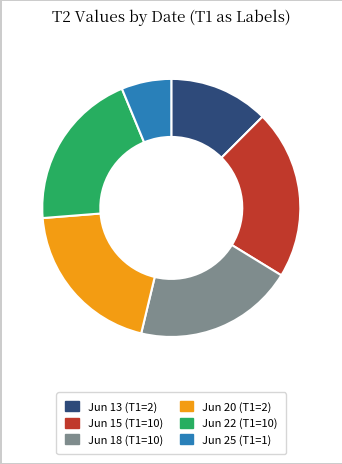

Is there a majority slice in this chart?

No